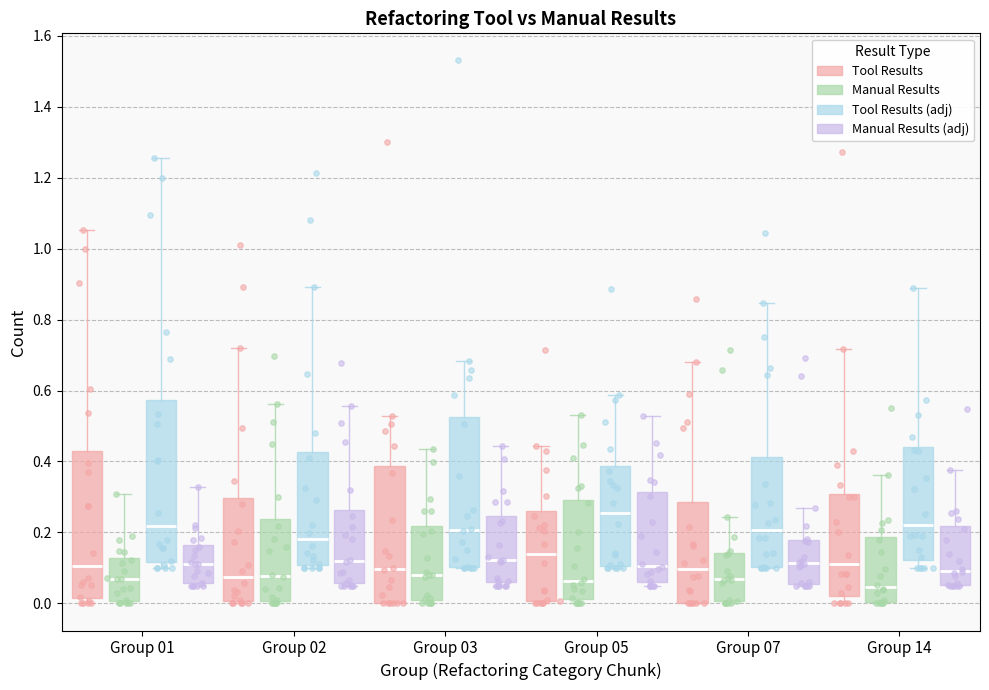

Reading left to right, read every box against the y-axis: the position of its median line, the range the box covers, and the ends of its whiskers. The values are not printed on the chart, so give them approximately, as read against the axis.

Group 01 (Tool Results): median 0.10, box 0.02 to 0.44, whiskers 0.00 to 1.06
Group 01 (Manual Results): median 0.06, box 0.00 to 0.12, whiskers 0.00 (just below the box's lower edge) to 0.30
Group 01 (Tool Results (adj)): median 0.22, box 0.12 to 0.58, whiskers 0.10 to 1.26
Group 01 (Manual Results (adj)): median 0.12, box 0.06 to 0.16, whiskers 0.06 (just below the box's lower edge) to 0.32
Group 02 (Tool Results): median 0.08, box 0.00 to 0.30, whiskers 0.00 (just below the box's lower edge) to 0.72
Group 02 (Manual Results): median 0.08, box 0.00 to 0.24, whiskers 0.00 (just below the box's lower edge) to 0.56
Group 02 (Tool Results (adj)): median 0.18, box 0.10 to 0.42, whiskers 0.10 (just below the box's lower edge) to 0.90
Group 02 (Manual Results (adj)): median 0.12, box 0.06 to 0.26, whiskers 0.06 (just below the box's lower edge) to 0.56
Group 03 (Tool Results): median 0.10, box 0.00 to 0.38, whiskers 0.00 to 0.52
Group 03 (Manual Results): median 0.08, box 0.00 to 0.22, whiskers 0.00 (just below the box's lower edge) to 0.44
Group 03 (Tool Results (adj)): median 0.20, box 0.10 to 0.52, whiskers 0.10 to 0.68
Group 03 (Manual Results (adj)): median 0.12, box 0.06 to 0.24, whiskers 0.06 (just below the box's lower edge) to 0.44
Group 05 (Tool Results): median 0.14, box 0.00 to 0.26, whiskers 0.00 to 0.44
Group 05 (Manual Results): median 0.06, box 0.02 to 0.30, whiskers 0.00 to 0.54
Group 05 (Tool Results (adj)): median 0.26, box 0.10 to 0.38, whiskers 0.10 (just below the box's lower edge) to 0.58
Group 05 (Manual Results (adj)): median 0.10, box 0.06 to 0.32, whiskers 0.06 (just below the box's lower edge) to 0.52
Group 07 (Tool Results): median 0.10, box 0.00 to 0.28, whiskers 0.00 to 0.68
Group 07 (Manual Results): median 0.06, box 0.00 to 0.14, whiskers 0.00 to 0.24
Group 07 (Tool Results (adj)): median 0.20, box 0.10 to 0.42, whiskers 0.10 to 0.84
Group 07 (Manual Results (adj)): median 0.12, box 0.06 to 0.18, whiskers 0.06 to 0.26
Group 14 (Tool Results): median 0.12, box 0.02 to 0.30, whiskers 0.00 to 0.72
Group 14 (Manual Results): median 0.04, box 0.00 to 0.18, whiskers 0.00 to 0.36
Group 14 (Tool Results (adj)): median 0.22, box 0.12 to 0.44, whiskers 0.10 to 0.88
Group 14 (Manual Results (adj)): median 0.10, box 0.06 to 0.22, whiskers 0.06 to 0.38